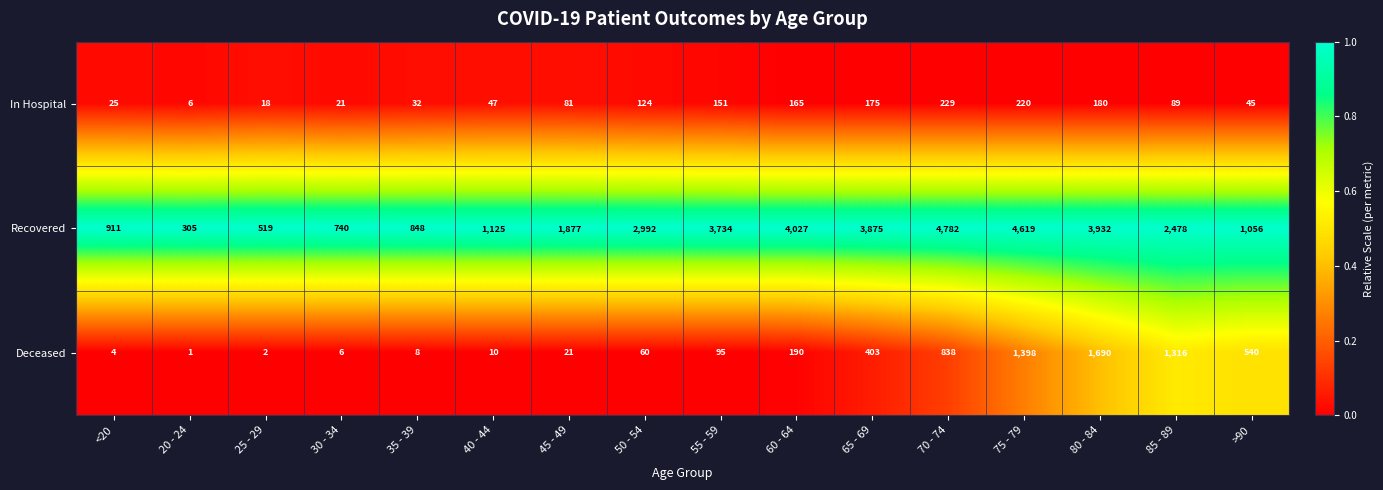

Which series has the largest total across all categories?

Recovered